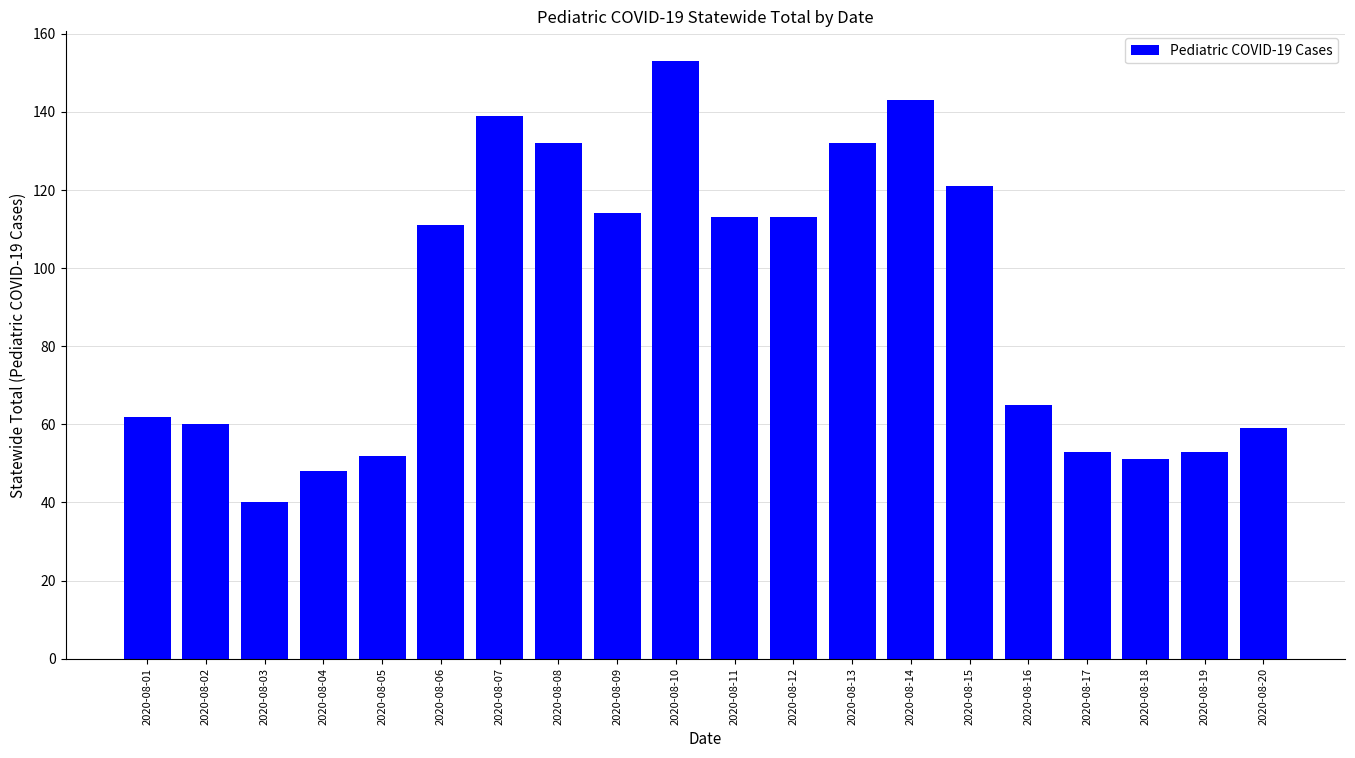

What is the sum of all values?

1814